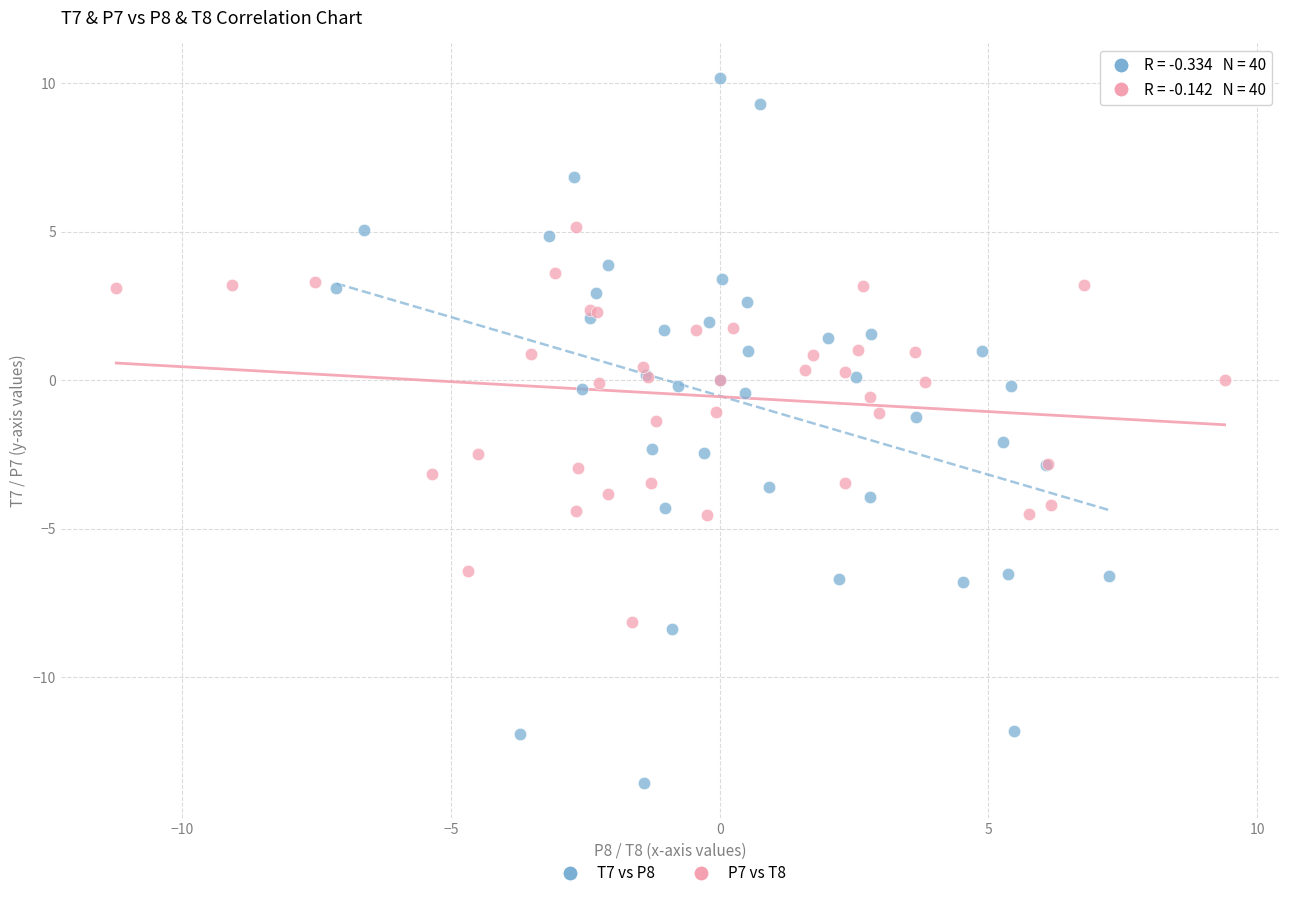

Which series reaches the maximum Y coordinate?

T7 vs P8